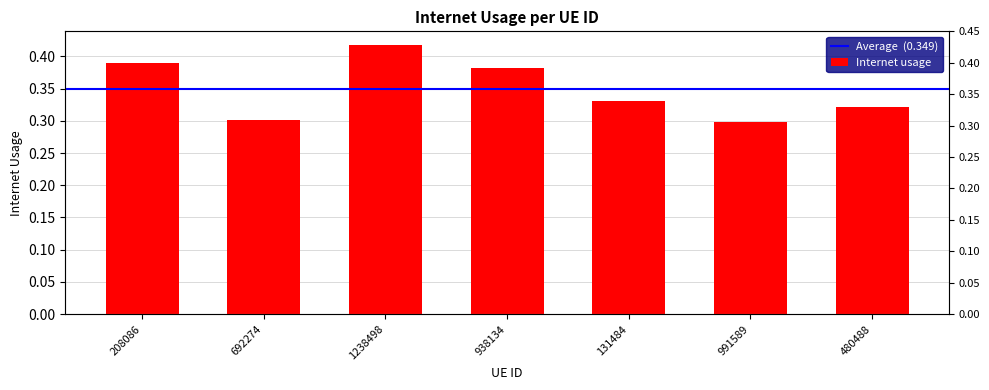

List the labels in order of value, largest first.

1238498, 208086, 938134, 131484, 480488, 692274, 991589